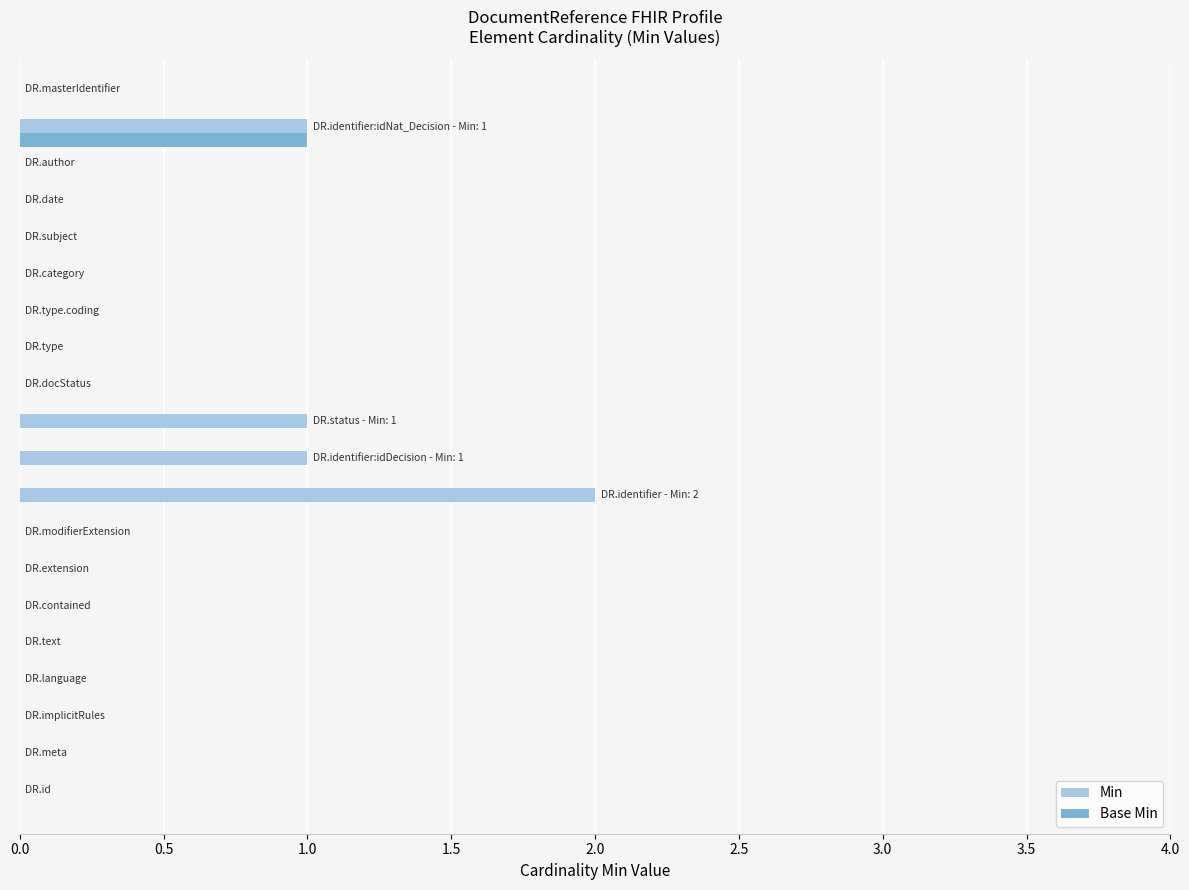

Which series has the largest total across all categories?

Min